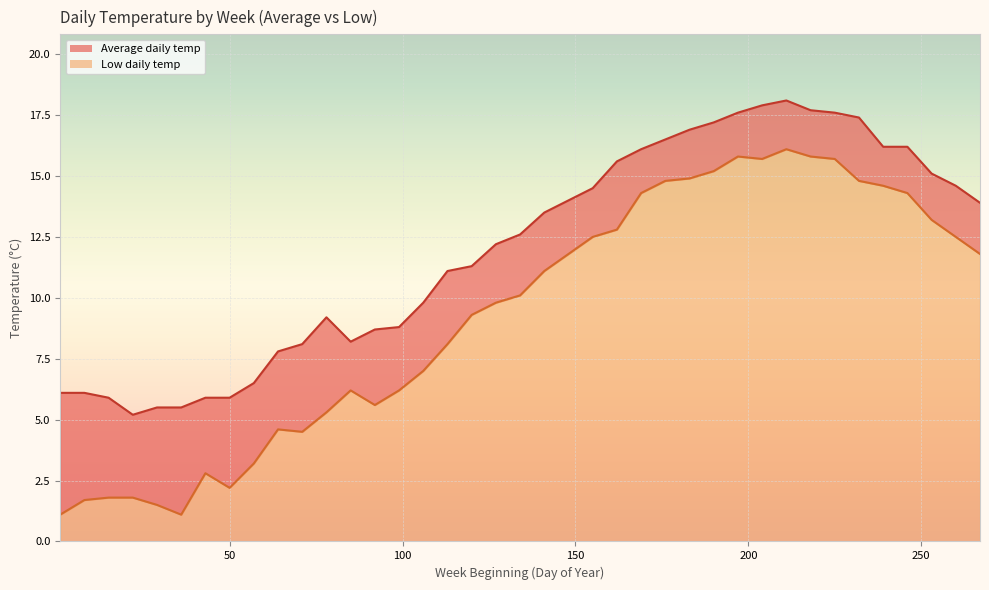

Where is the first local minimum for Low daily temp?

36